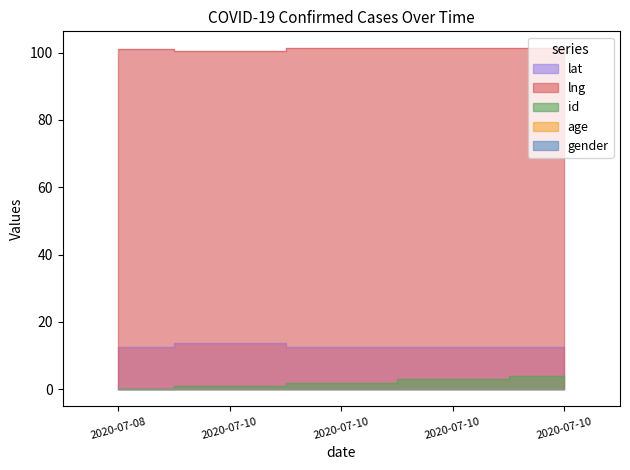

At which category does lng reach its first local valley?

2020-07-10